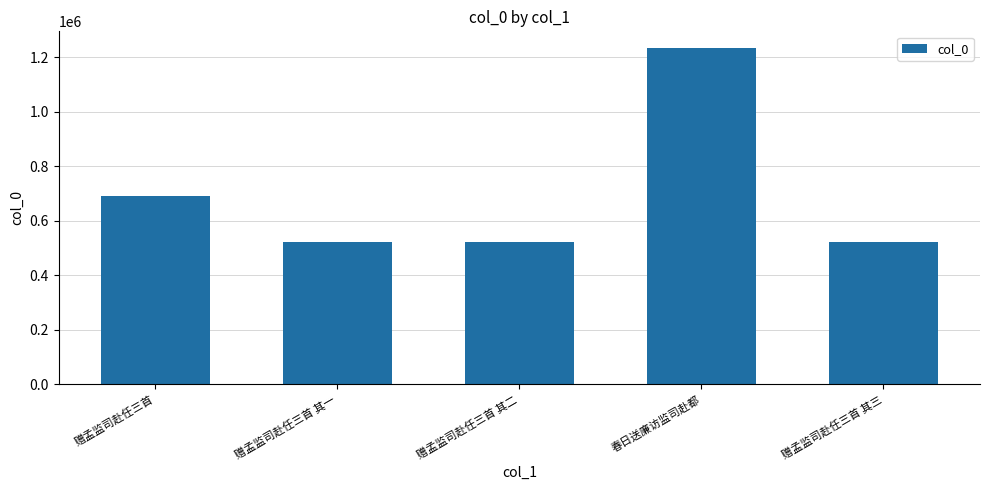

What is the sum of the values at 赠孟监司赴任三首 其三 and 春日送廉访监司赴都?

1757862